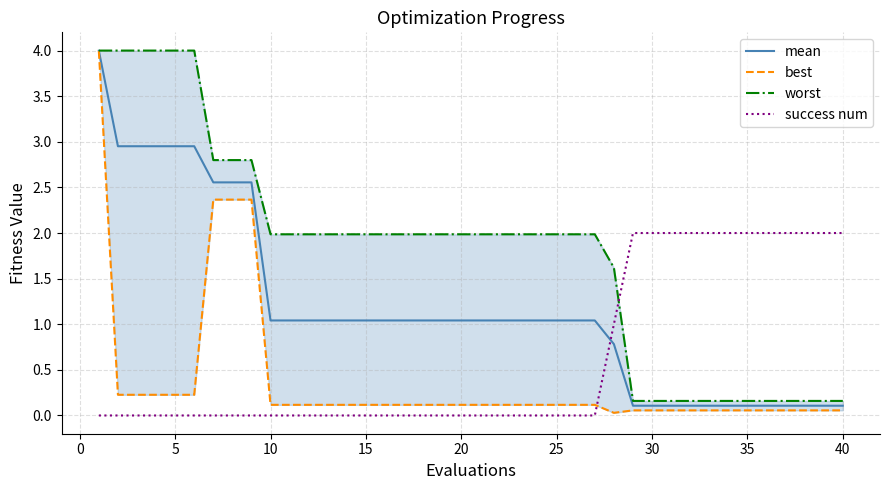

Count the number of data series in this chart.

4